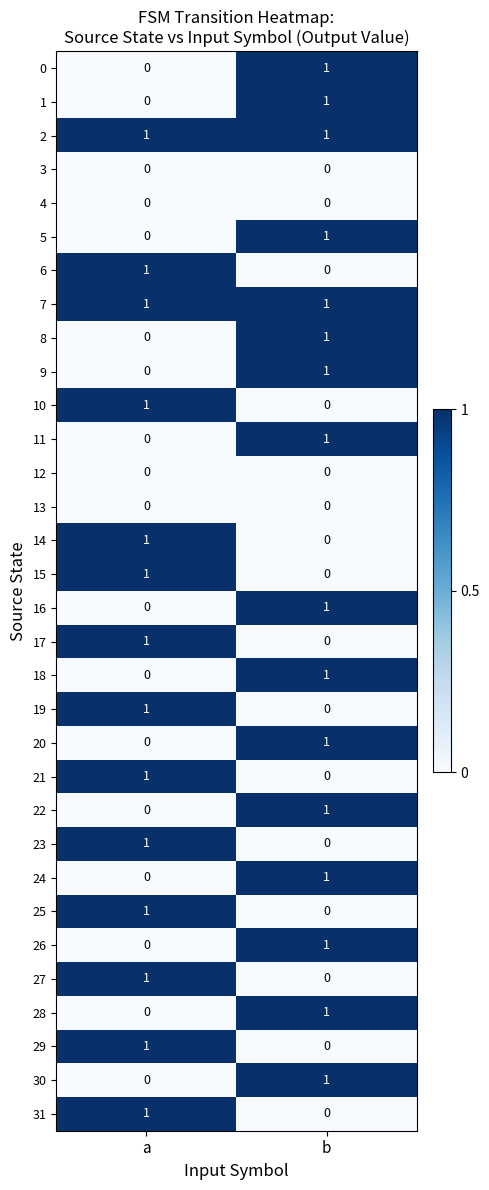

Rank the categories by 9 value from highest to lowest.

b, a